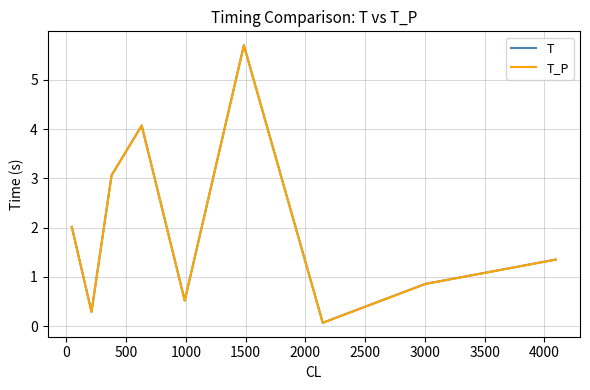

What is the maximum value shown in the chart?

5.7